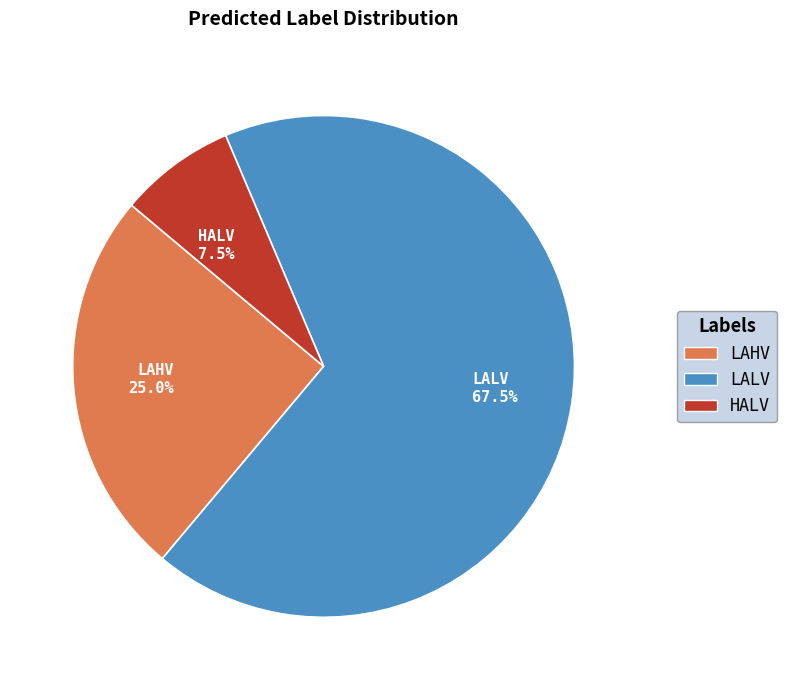

Does HALV 7.5% represent more than half of the total?

No